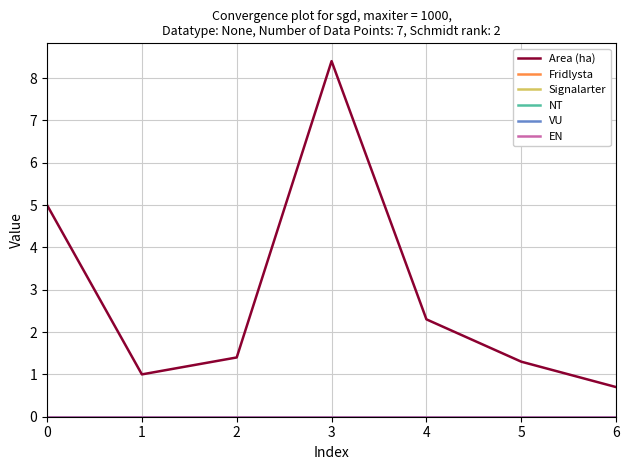

Which series changed the most between 2 and 3?

Area (ha)